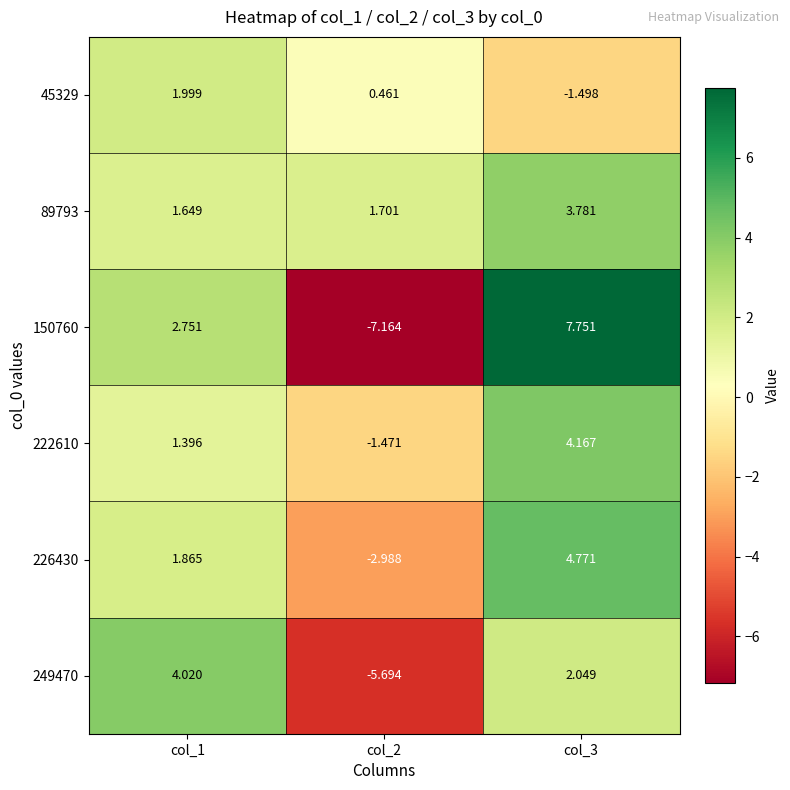

Is the value of 222610 at col_2 greater than the value of 249470 at col_2?

Yes